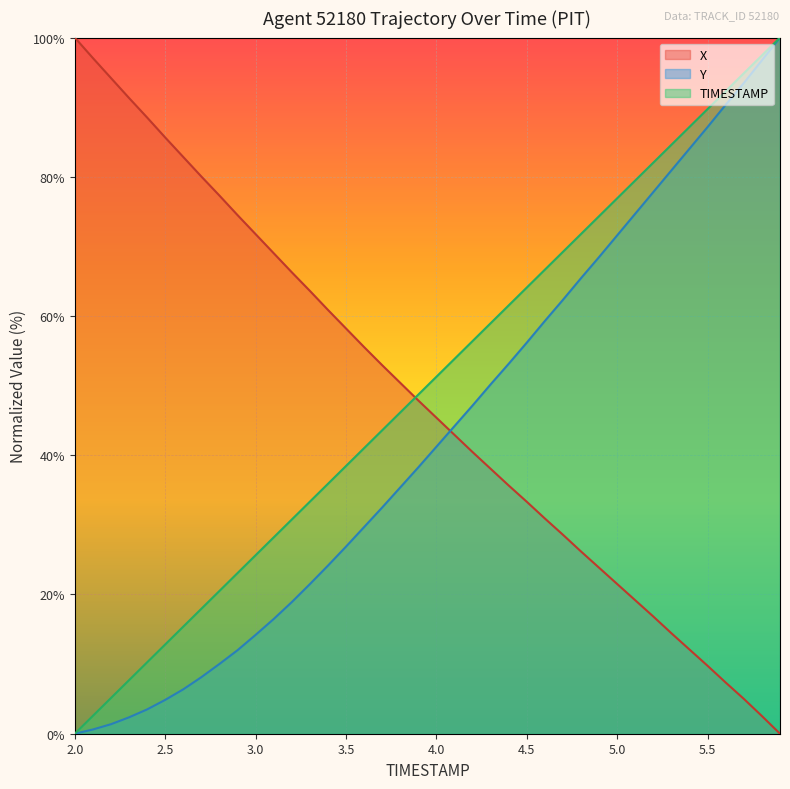

How many data points does each series have?

40